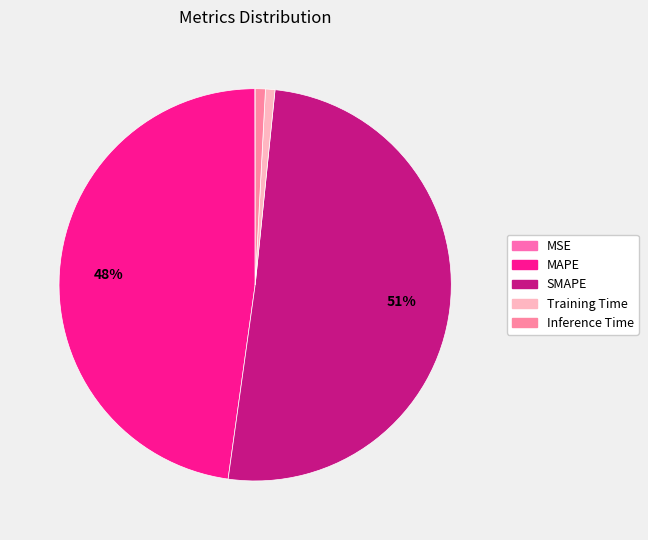

To the nearest percent, what percentage of the pie is Training Time?

1%